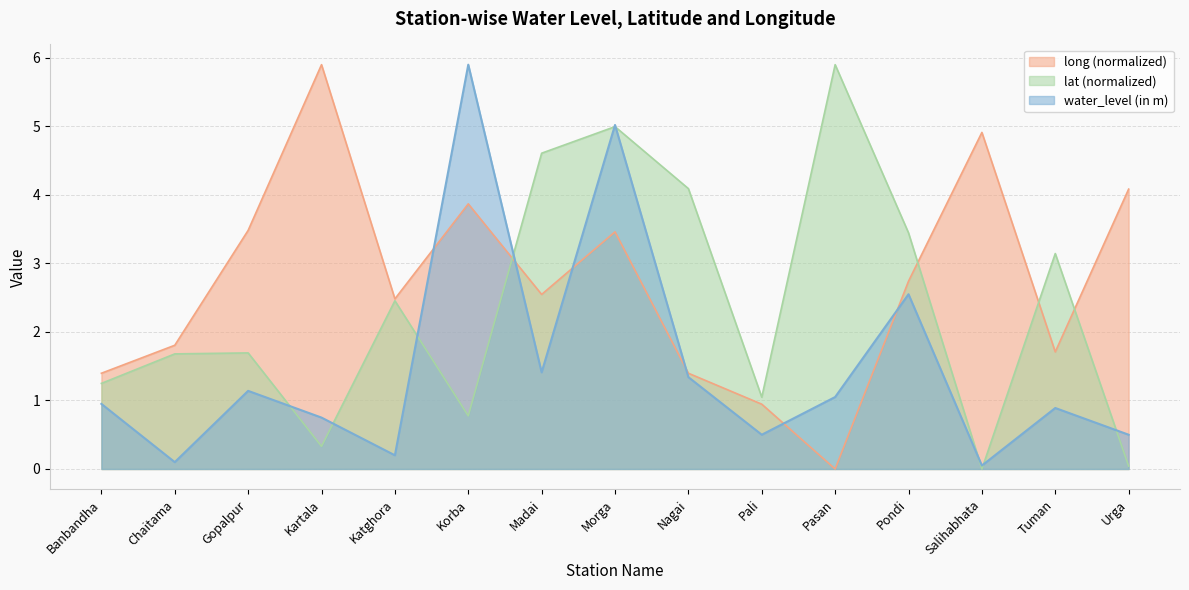

Is it true that lat equals 4.6 at Madai?

True